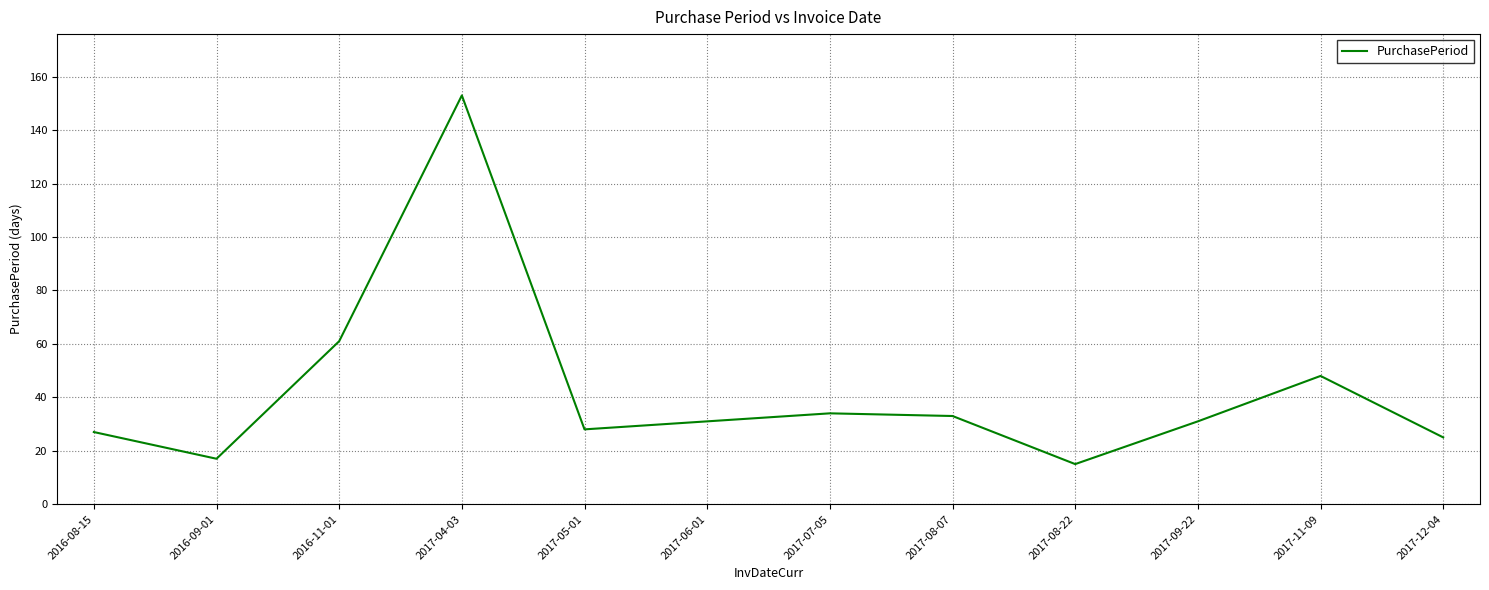

Reading left to right, extract all data points from this chart.

27	17	61	153	28	31	34	33	15	31	48	25